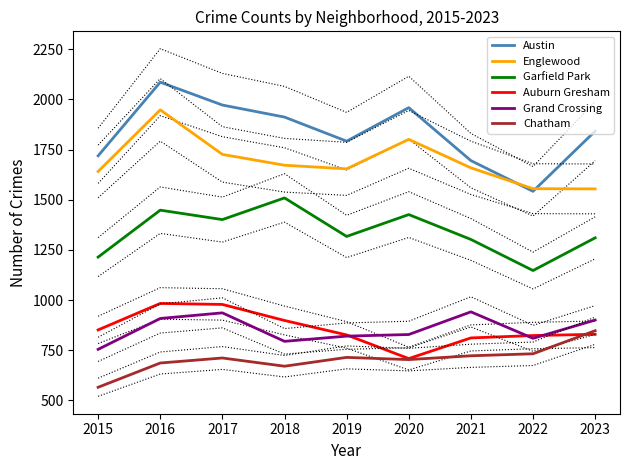

Is this an area chart (filled region under the line)?

No